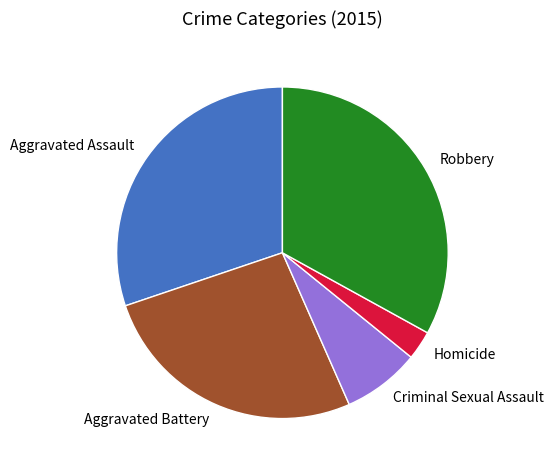

Is there a majority slice in this chart?

No